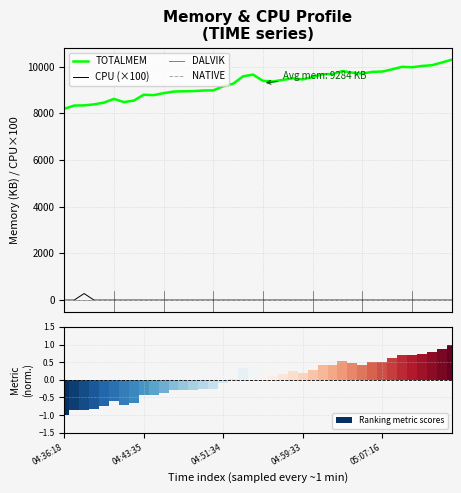

What is the total value across all series at 5?

8615.4